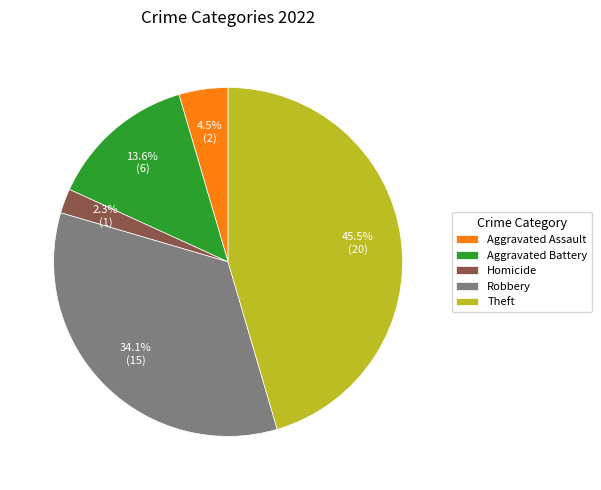

How many slices are in this pie chart?

5